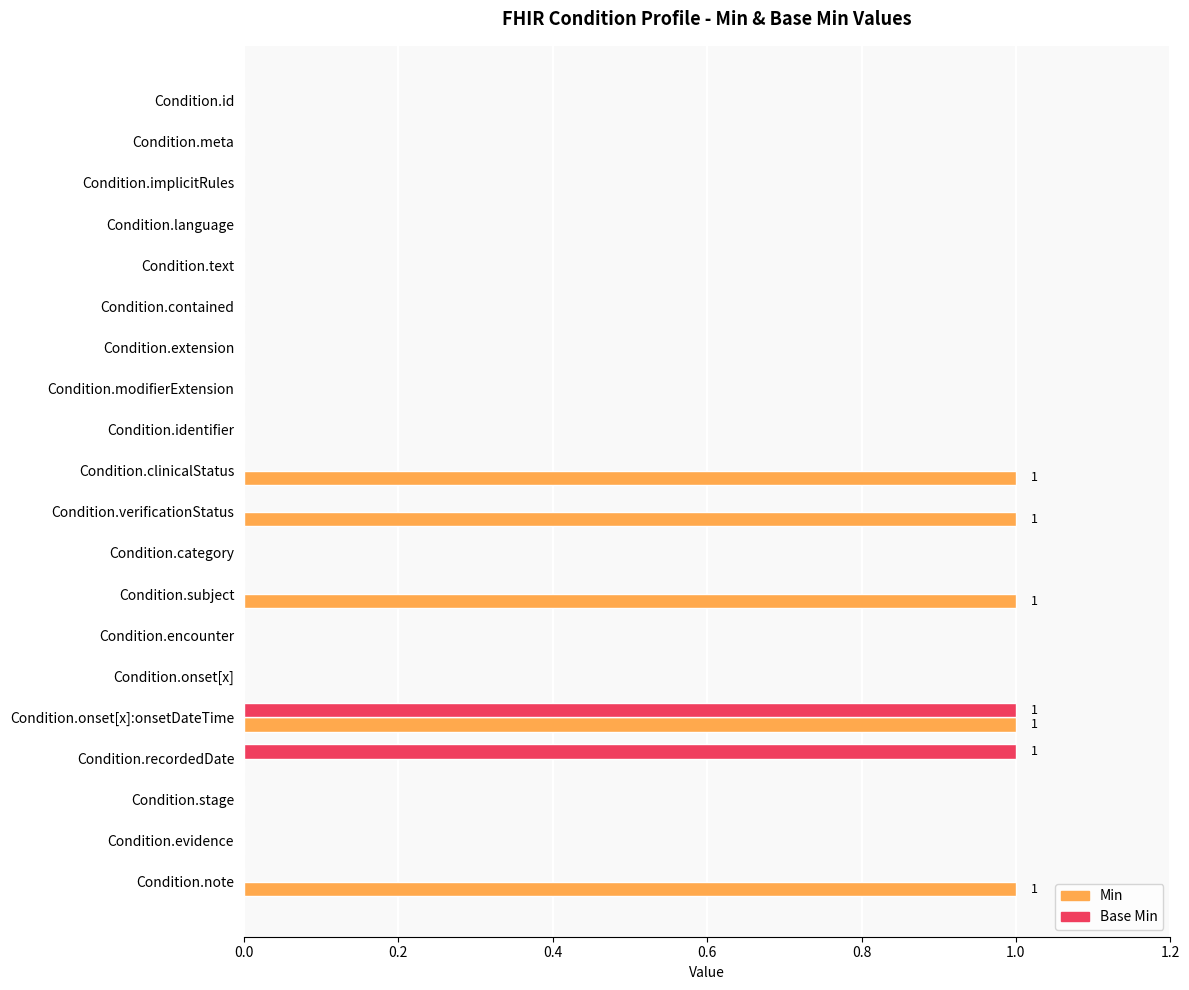

The Min series shows -1 at Condition.category. True or false?

False